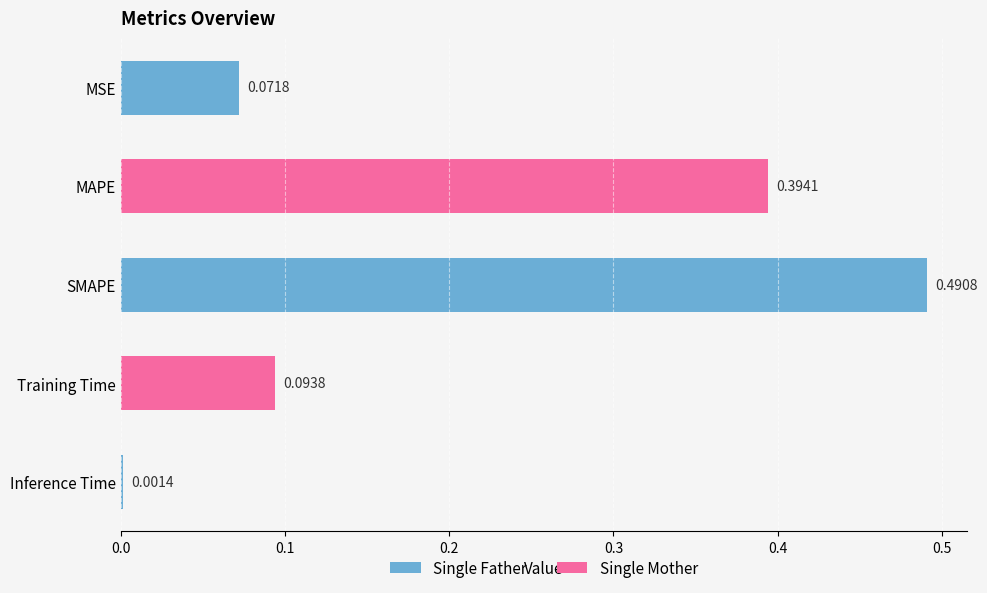

What is the change in value from SMAPE to Training Time?

-0.4